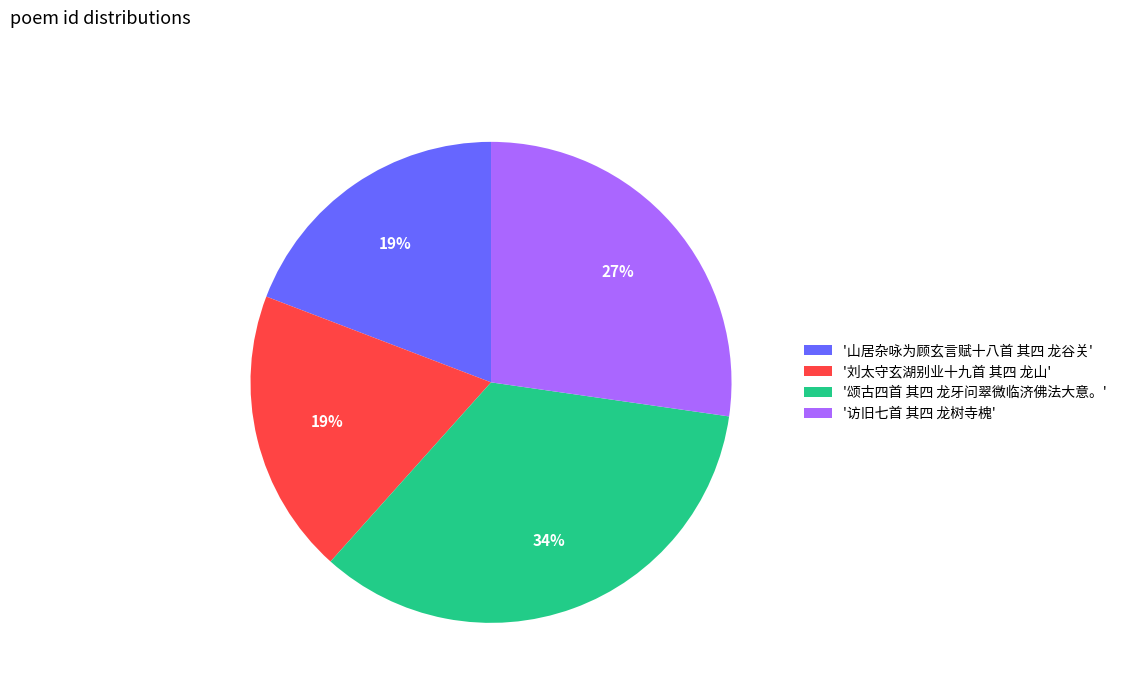

True or false: '颂古四首 其四 龙牙问翠微临济佛法大意。' accounts for 34% of the total.

True